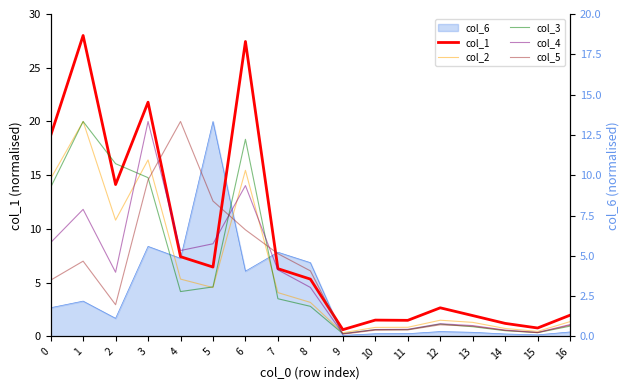

True or false: col_1 has a value of 1.4 at 7.

False